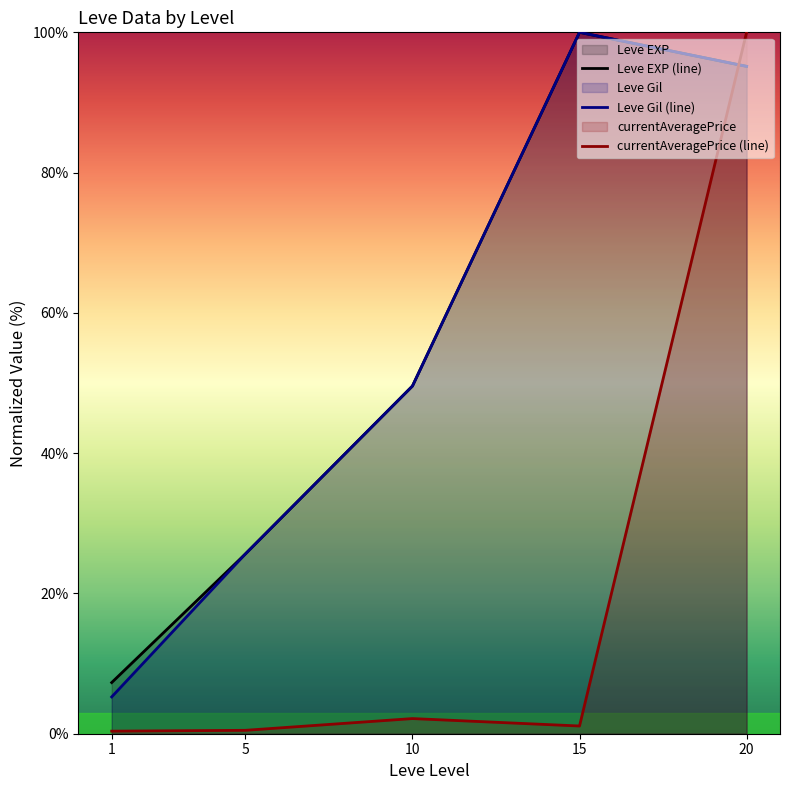

What is the sum of the currentAveragePrice (line) values at 15 and 5?

1.6